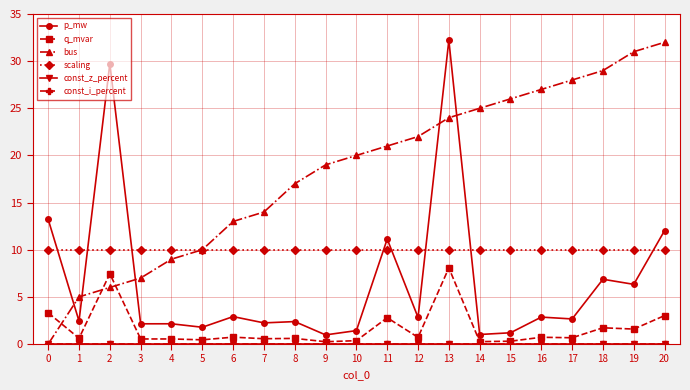

Reading left to right, what are all the values shown in this chart?

p_mw: 0=13.2	1=2.4	2=29.7	3=2.1	4=2.1	5=1.8	6=2.9	7=2.2	8=2.4	9=1.0	10=1.4	11=11.1	12=2.8	13=32.2	14=1.0	15=1.2	16=2.9	17=2.7	18=6.9	19=6.3	20=12.0
q_mvar: 0=3.3	1=0.6	2=7.5	3=0.5	4=0.5	5=0.4	6=0.7	7=0.6	8=0.6	9=0.2	10=0.4	11=2.8	12=0.7	13=8.1	14=0.3	15=0.3	16=0.7	17=0.7	18=1.7	19=1.6	20=3.0
bus: 0=0.0	1=5.0	2=6.0	3=7.0	4=9.0	5=10.0	6=13.0	7=14.0	8=17.0	9=19.0	10=20.0	11=21.0	12=22.0	13=24.0	14=25.0	15=26.0	16=27.0	17=28.0	18=29.0	19=31.0	20=32.0
scaling: 0=10.0	1=10.0	2=10.0	3=10.0	4=10.0	5=10.0	6=10.0	7=10.0	8=10.0	9=10.0	10=10.0	11=10.0	12=10.0	13=10.0	14=10.0	15=10.0	16=10.0	17=10.0	18=10.0	19=10.0	20=10.0
const_z_percent: 0=0.0	1=0.0	2=0.0	3=0.0	4=0.0	5=0.0	6=0.0	7=0.0	8=0.0	9=0.0	10=0.0	11=0.0	12=0.0	13=0.0	14=0.0	15=0.0	16=0.0	17=0.0	18=0.0	19=0.0	20=0.0
const_i_percent: 0=0.0	1=0.0	2=0.0	3=0.0	4=0.0	5=0.0	6=0.0	7=0.0	8=0.0	9=0.0	10=0.0	11=0.0	12=0.0	13=0.0	14=0.0	15=0.0	16=0.0	17=0.0	18=0.0	19=0.0	20=0.0